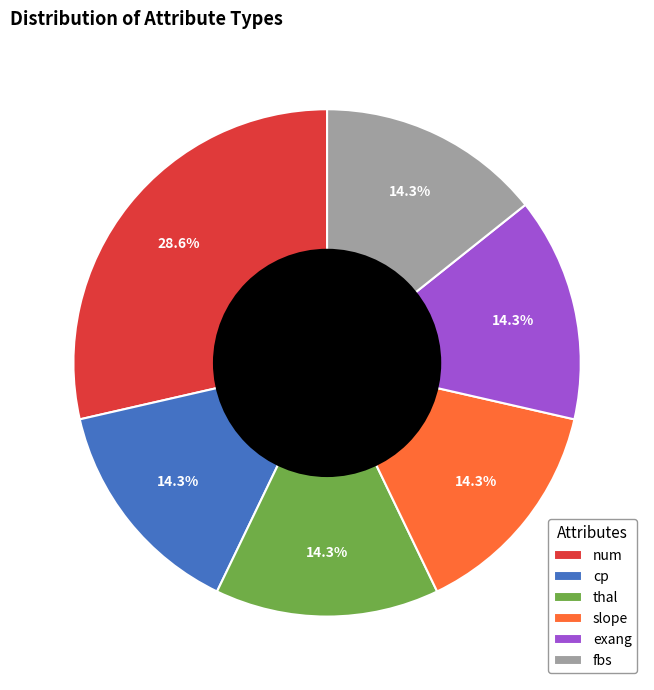

Which has a higher value, num or exang?

num